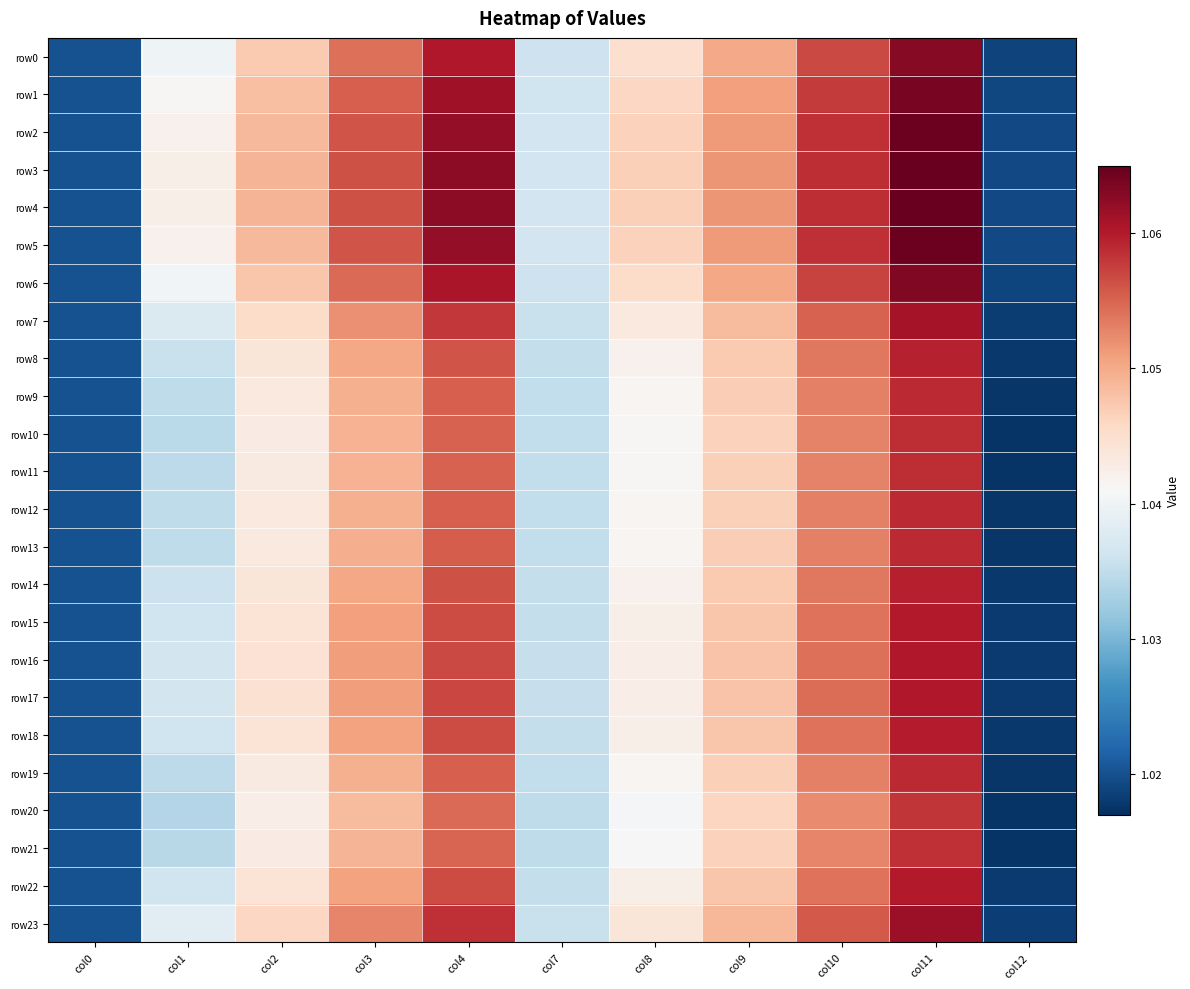

What is the smallest value displayed?

1.0